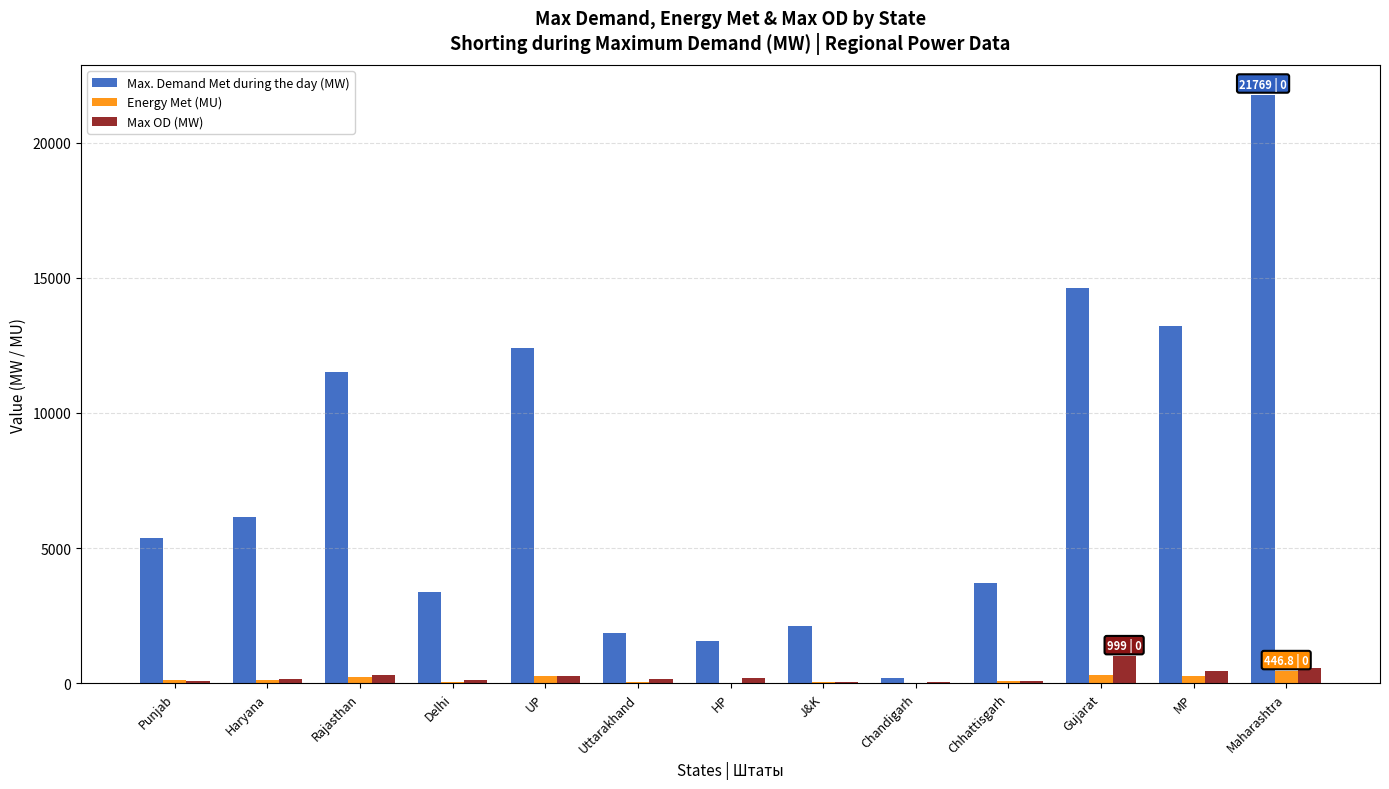

What is the highest value of the Max OD (MW) series?

999.0